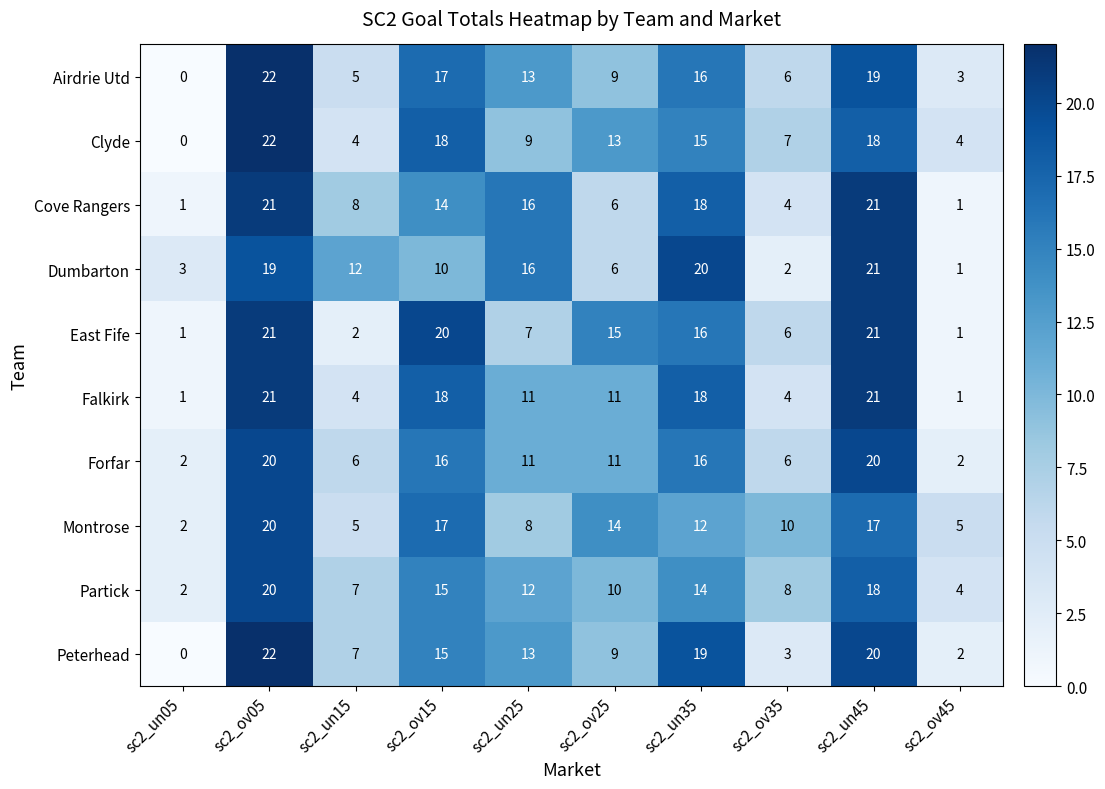

What is the sum of the East Fife values at sc2_ov05 and sc2_un05?

22